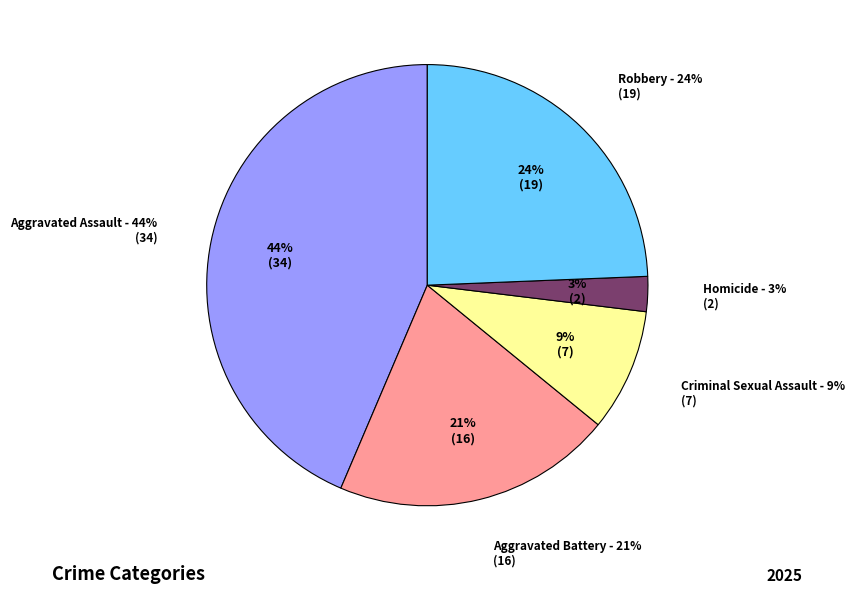

The Criminal Sexual Assault slice represents 20% of the pie. True or false?

False